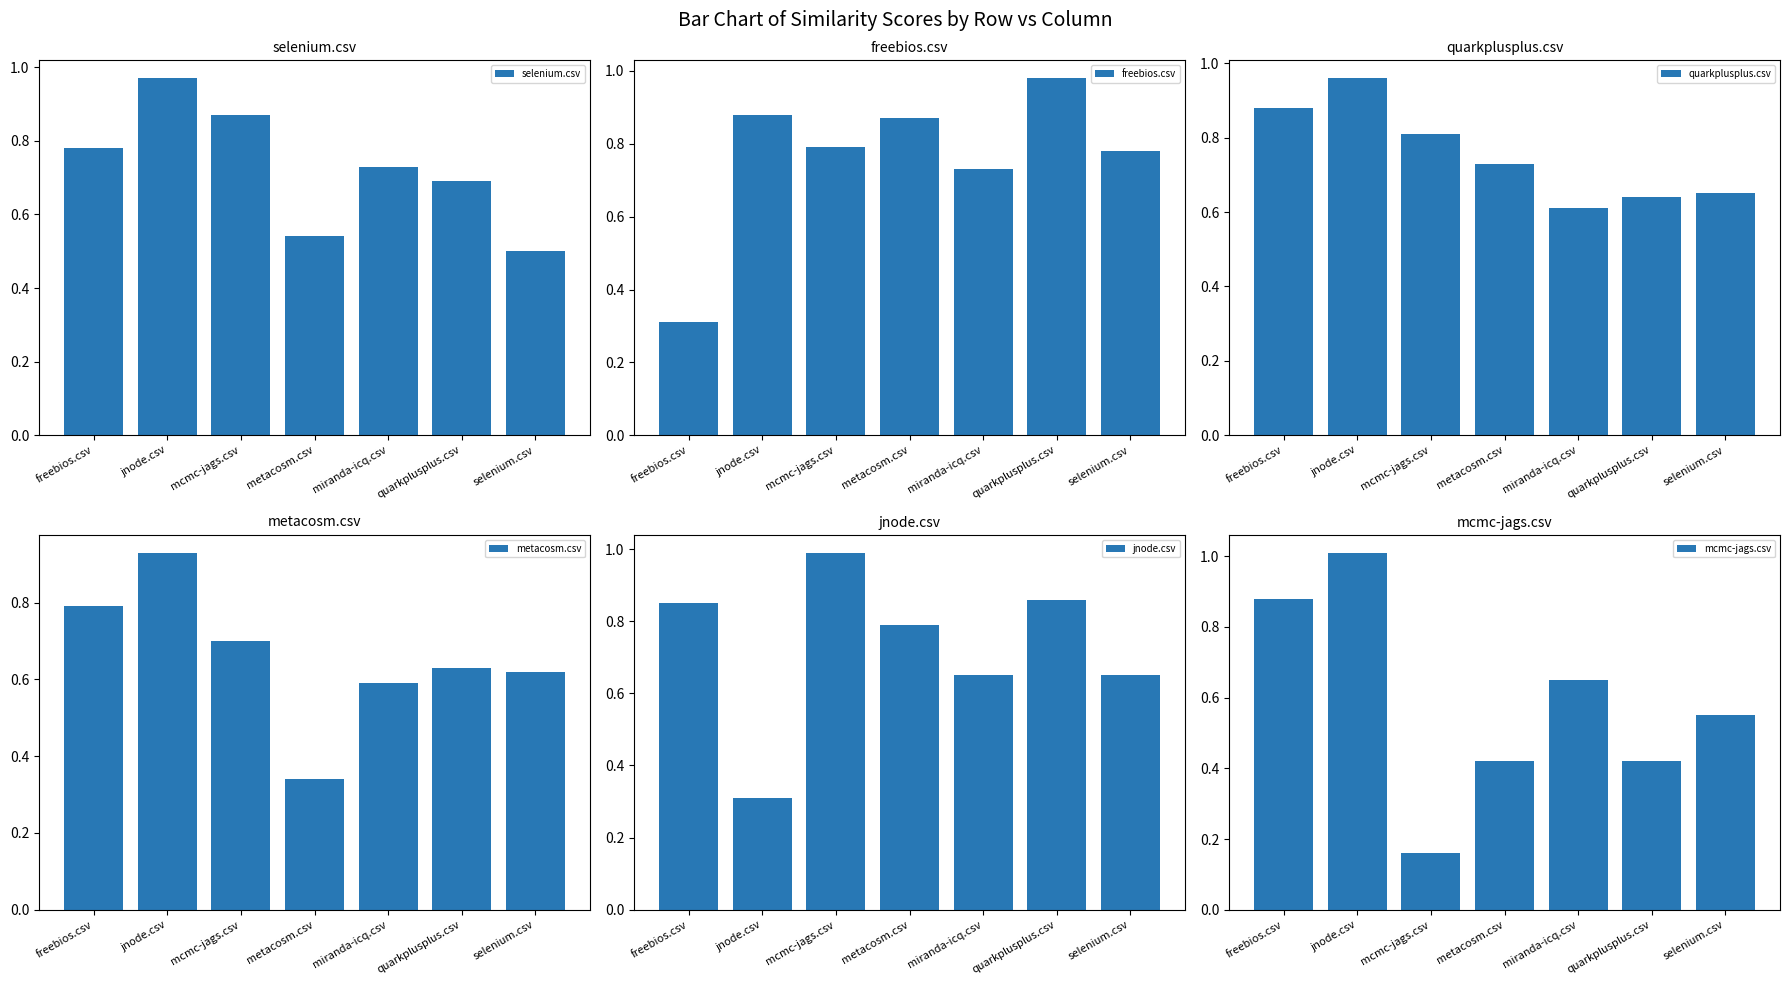

What is the difference between the mcmc-jags.csv values at selenium.csv and mcmc-jags.csv?

0.4